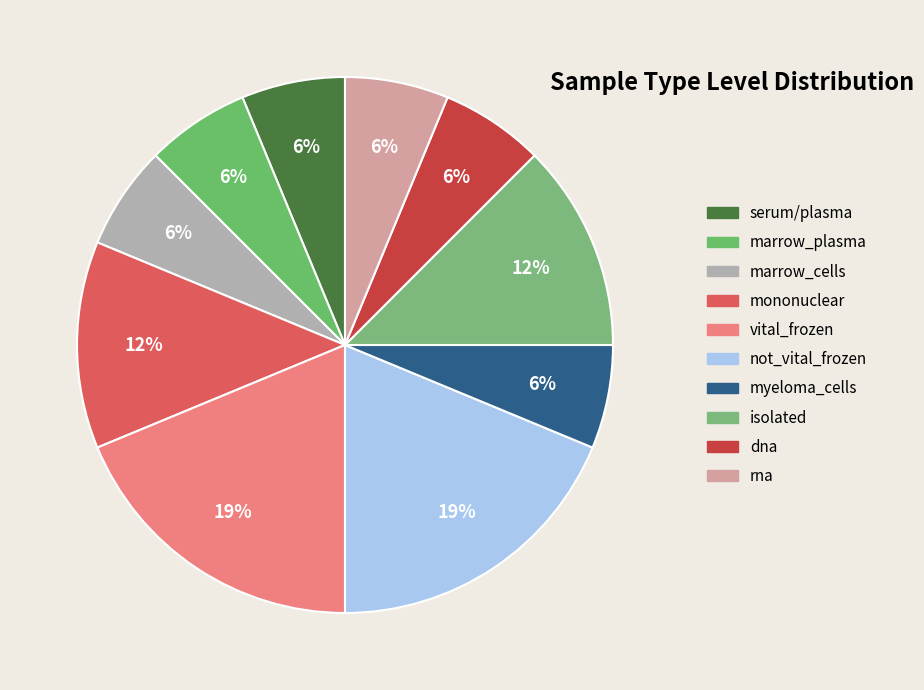

Does any single category account for the majority?

No